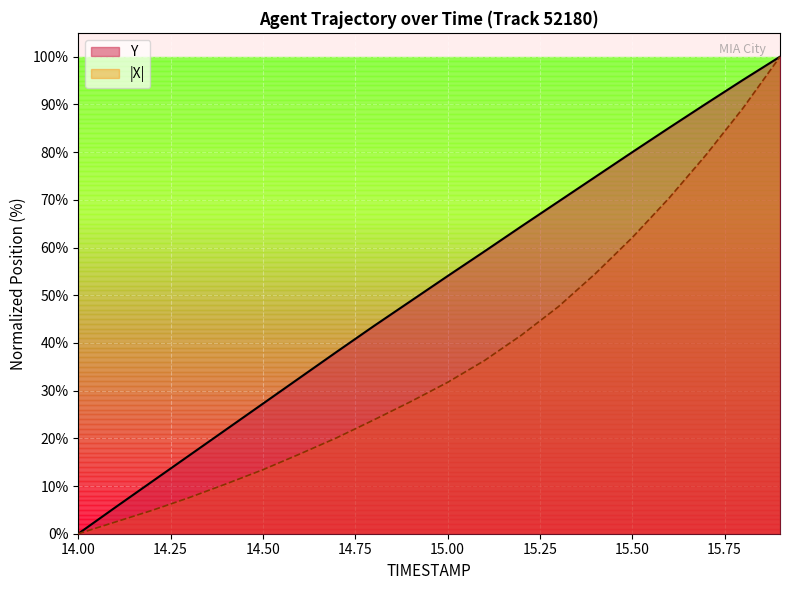

List the series in order of their overall mean, highest first.

Y, |X|